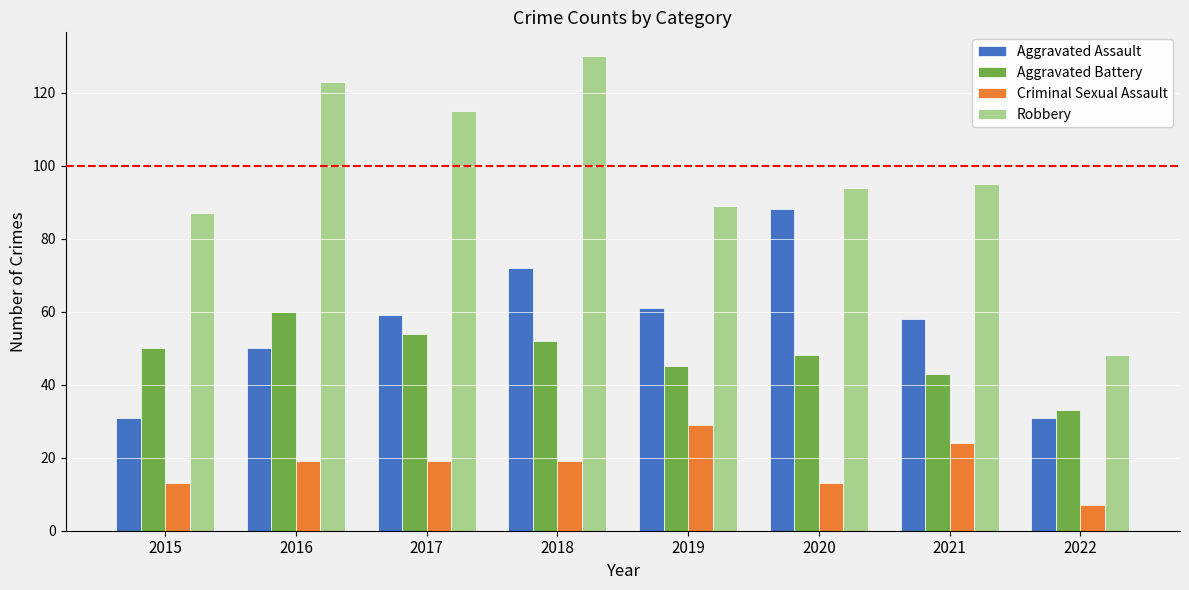

Reading left to right, transcribe all the data shown in this chart.

Aggravated Assault: 31	50	59	72	61	88	58	31
Aggravated Battery: 50	60	54	52	45	48	43	33
Criminal Sexual Assault: 13	19	19	19	29	13	24	7
Robbery: 87	123	115	130	89	94	95	48